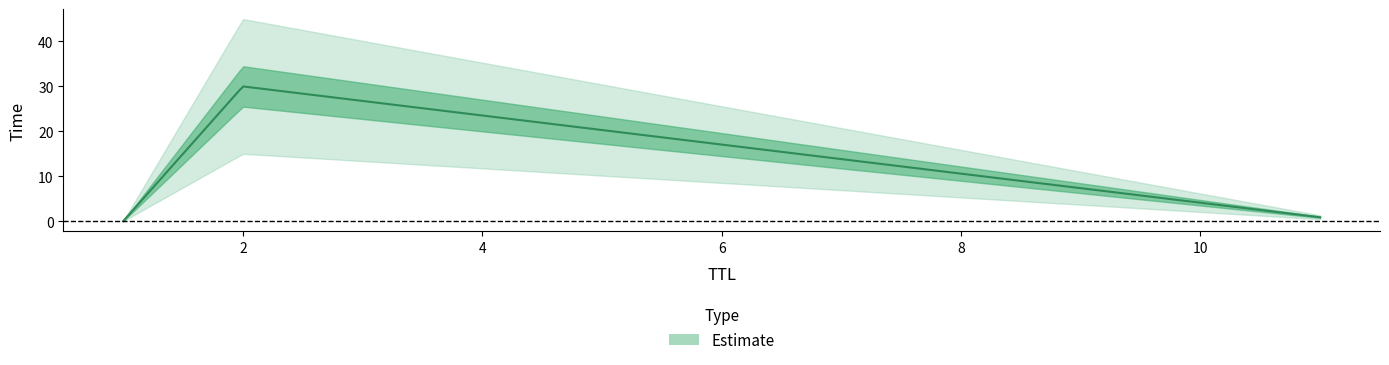

Which has a higher value, 11 or 2?

2